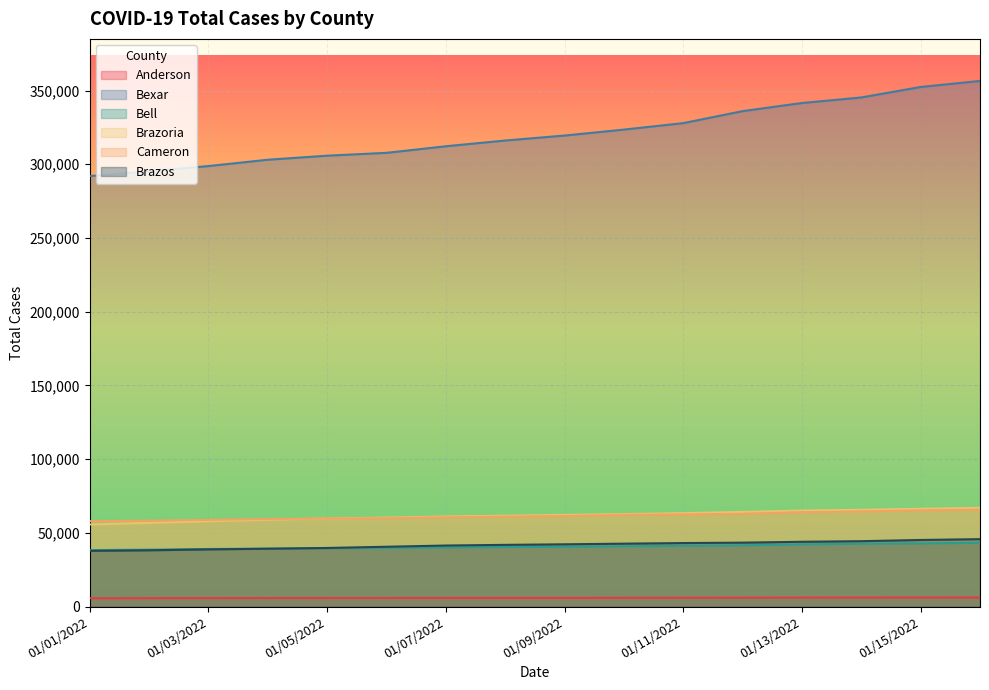

True or false: Brazoria and Anderson intersect in this chart.

False